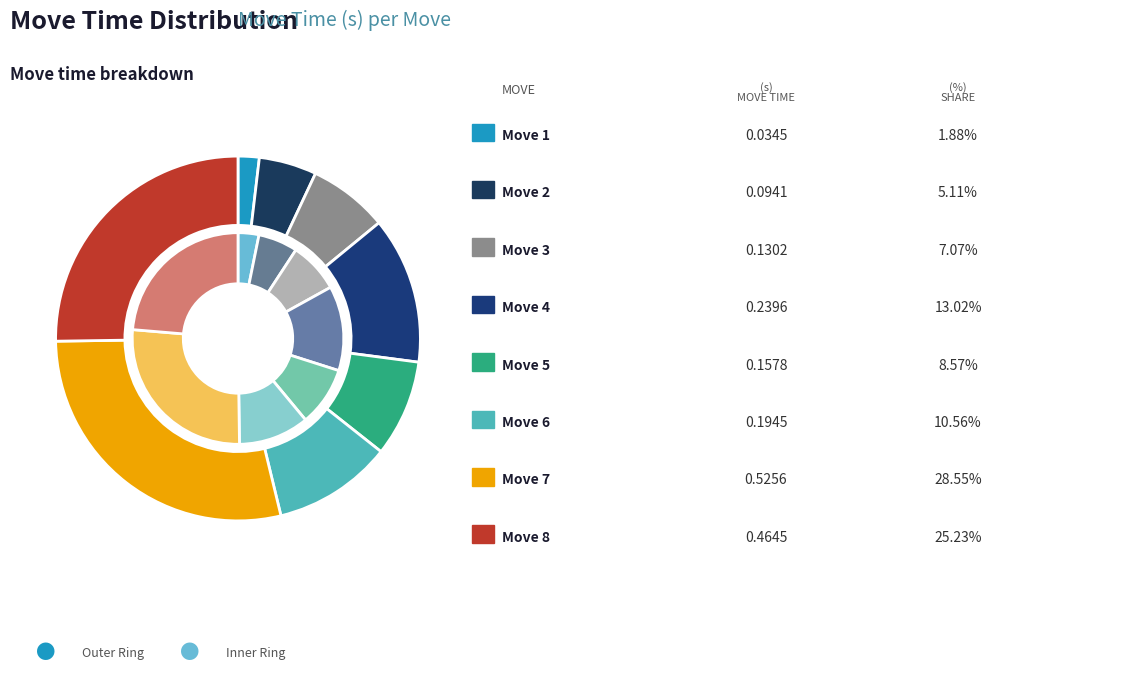

To the nearest percent, what is the average slice percentage?

12%